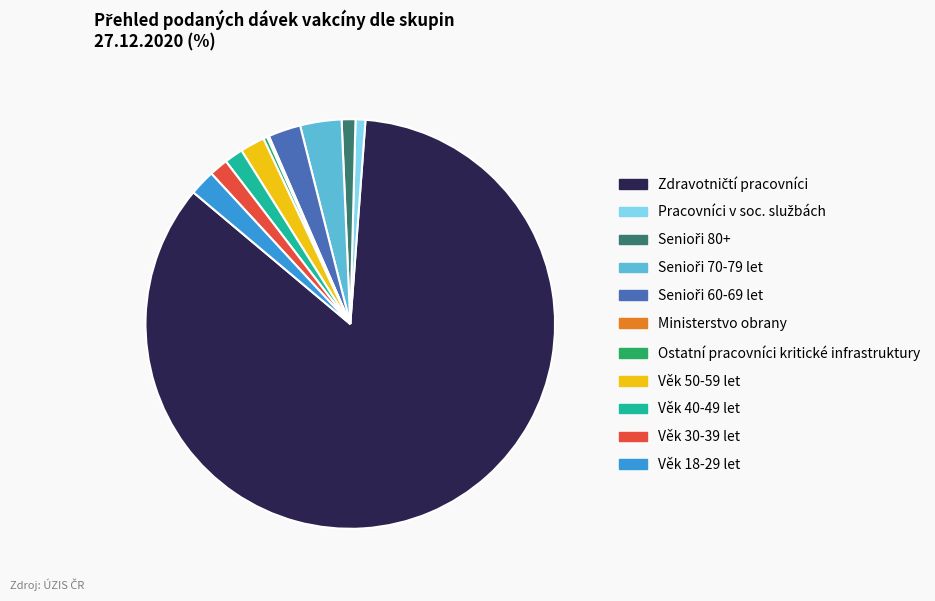

Is there any slice that represents more than half of the pie?

Yes